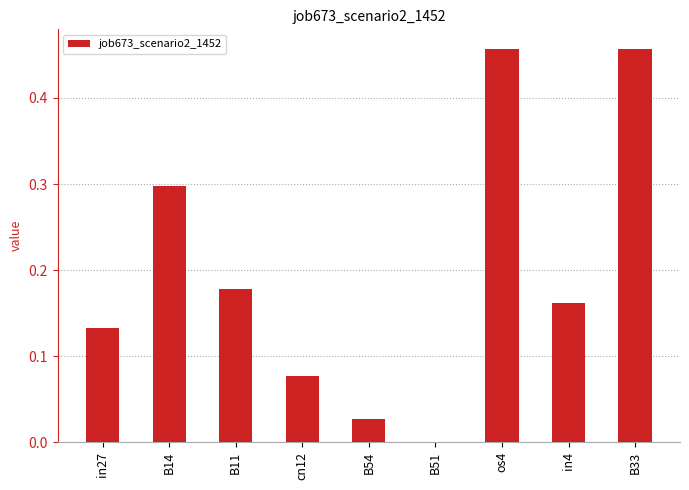

At which label is the value closest to 0?

B51